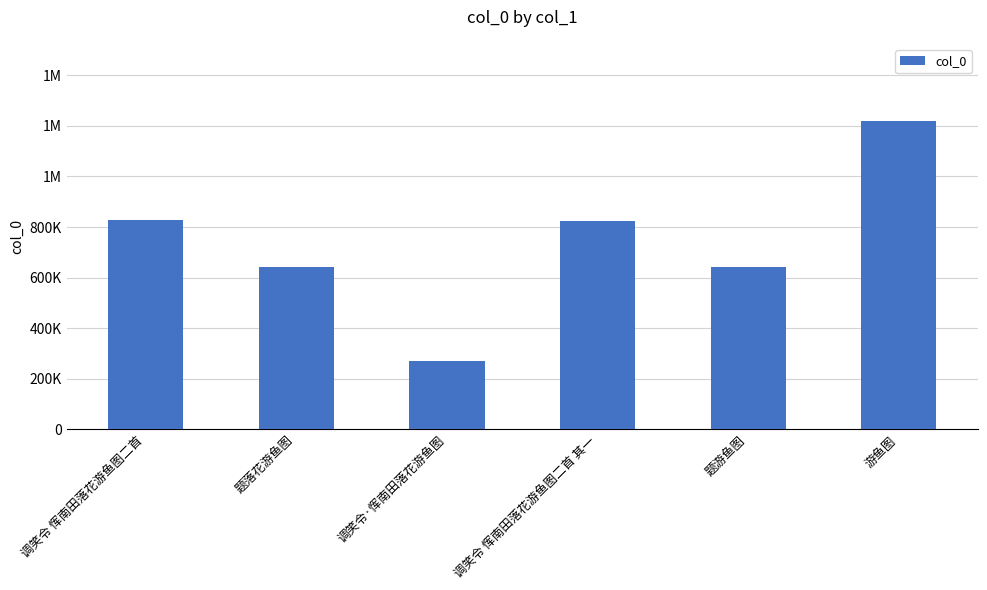

What value does the data have at 调笑令 恽南田落花游鱼图二首 其一?

823721